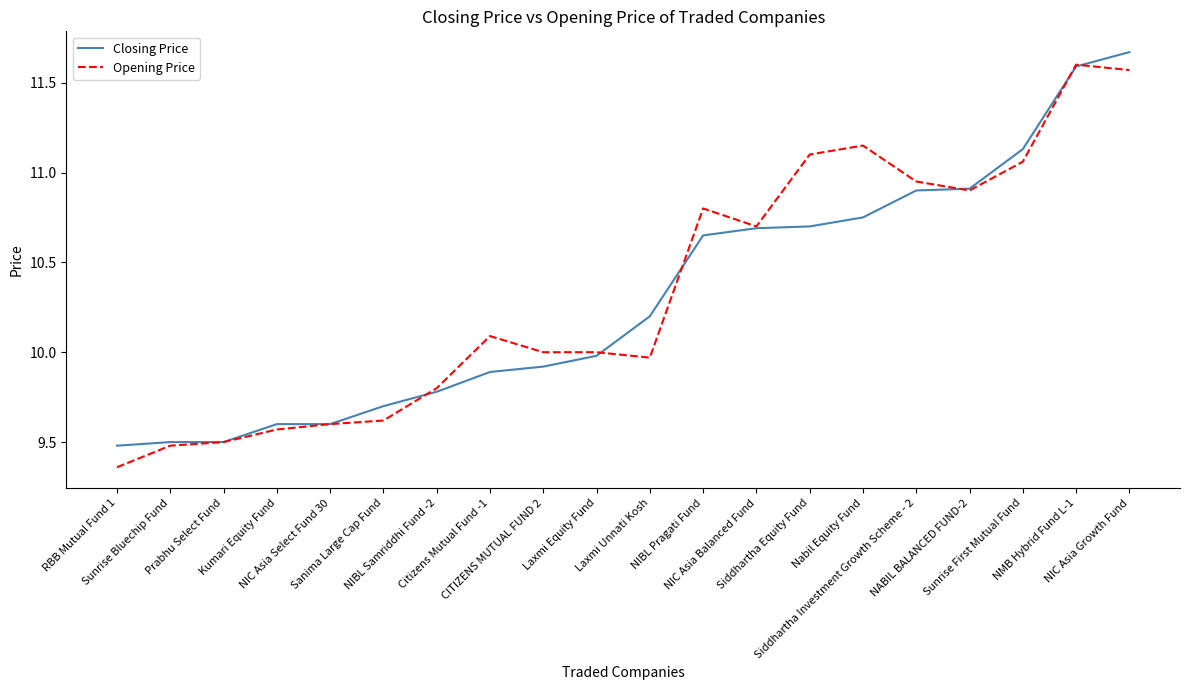

At which category is the sum across all series the highest?

NIC Asia Growth Fund